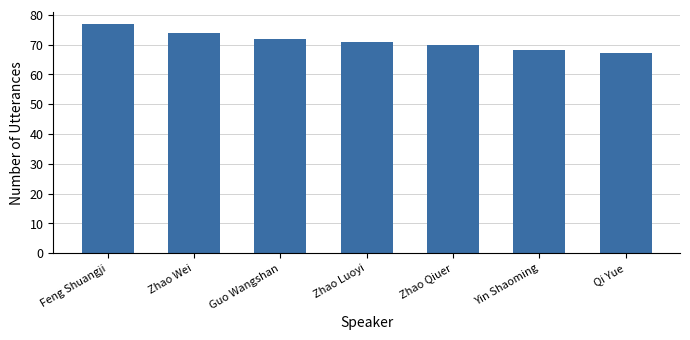

Where does the data first go above 71?

Feng Shuangji